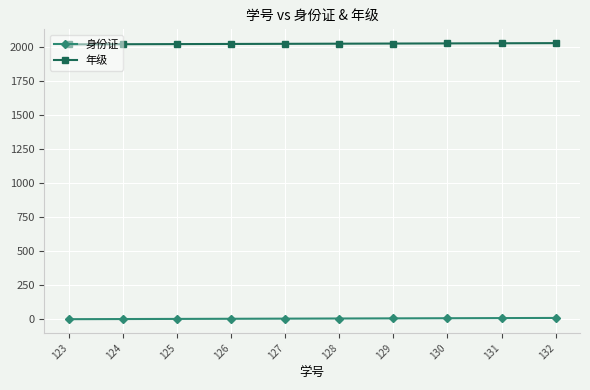

True or false: 年级 and 身份证 cross at least once.

False